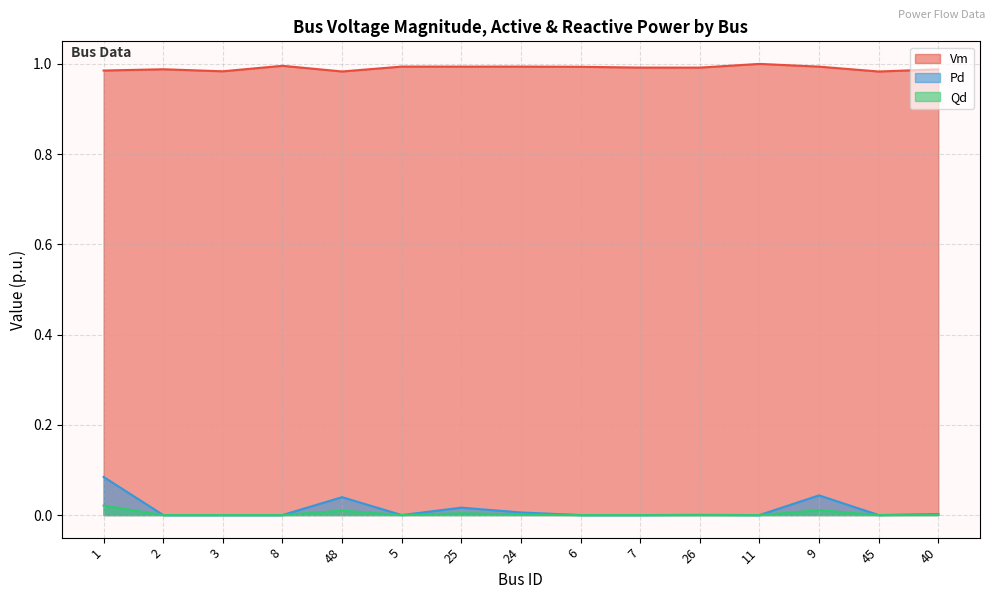

At which category is the sum across all series the highest?

1